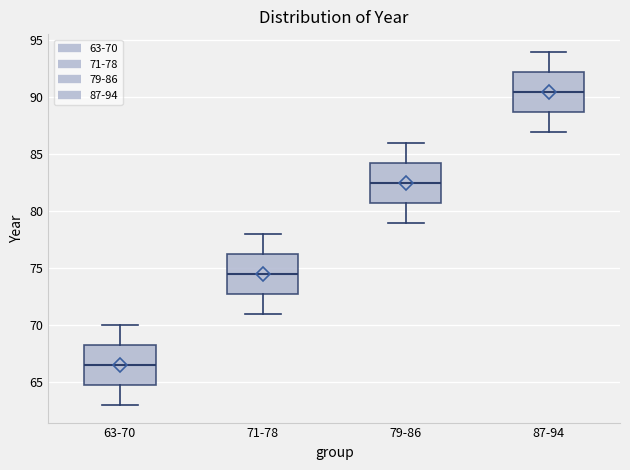

Where does the upper whisker of the box for 87-94 end on the y-axis? The values are not printed on the chart, so give them approximately, as read against the axis.

94.0